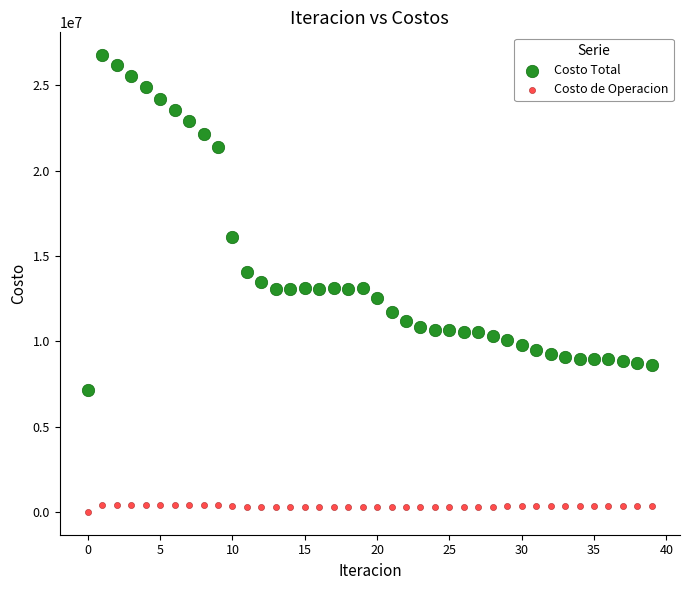

Which series reaches the maximum Y coordinate?

Costo Total